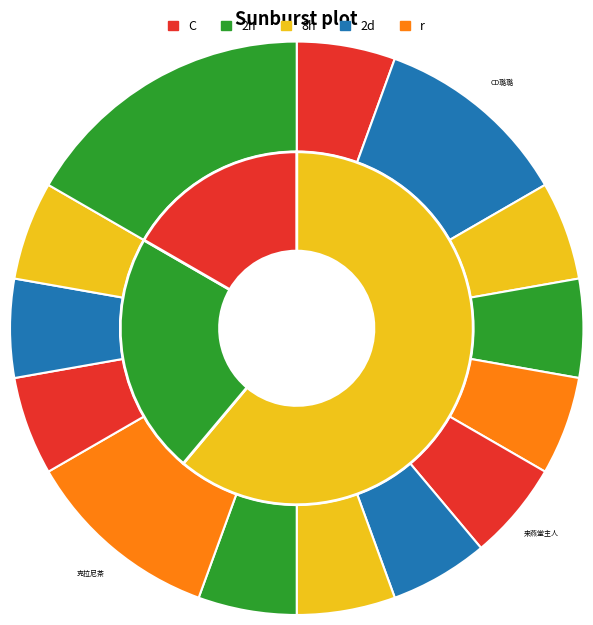

Is there a majority slice in this chart?

No